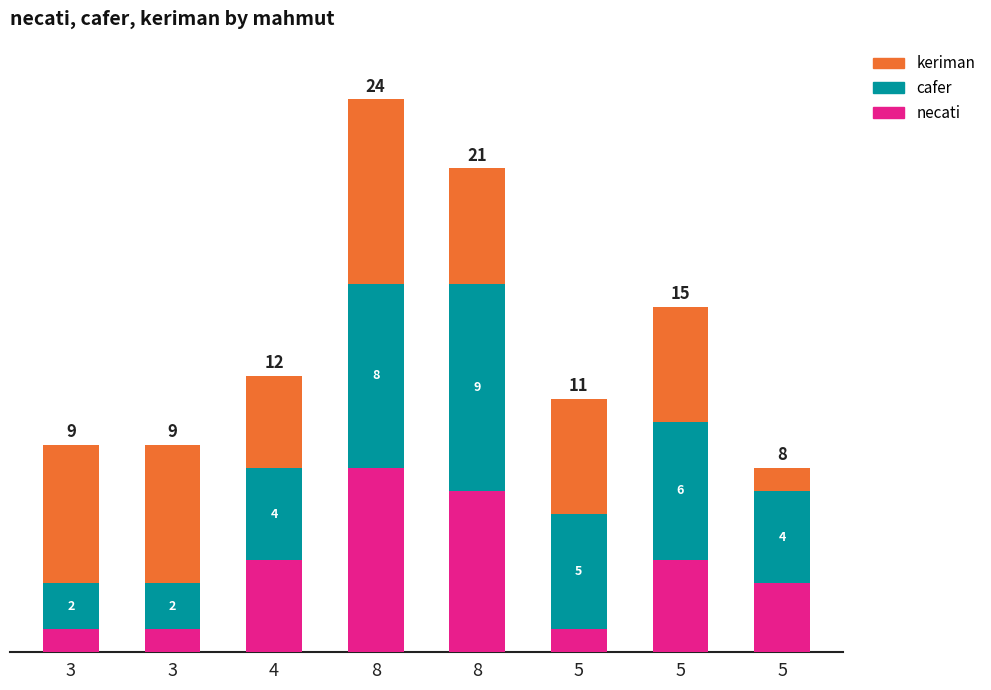

Are the bars horizontal?

No